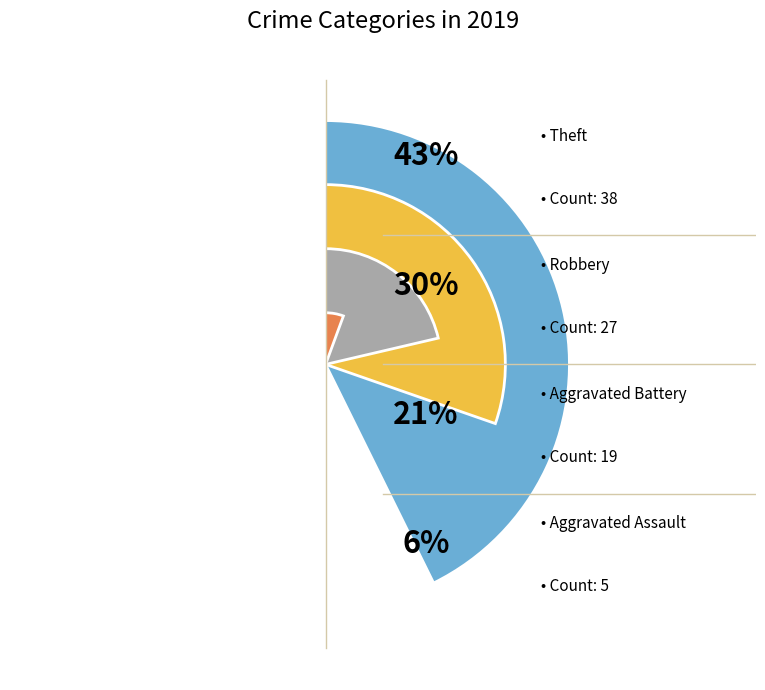

What percentage is the Aggravated Assault slice, to the nearest percent?

6%